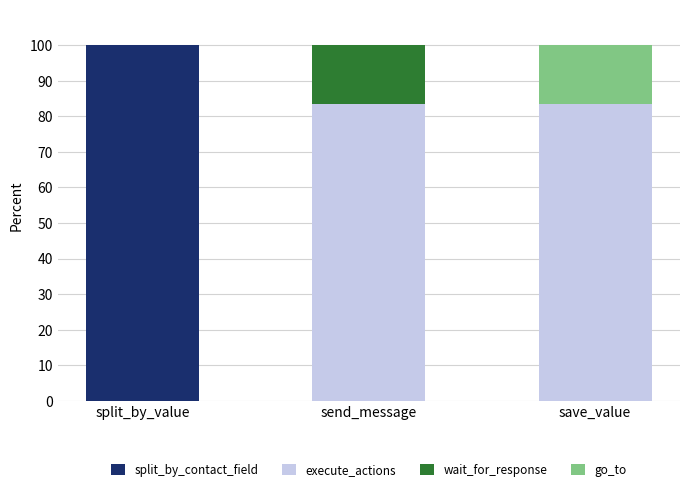

What is the sum of all split_by_contact_field values?

100.0